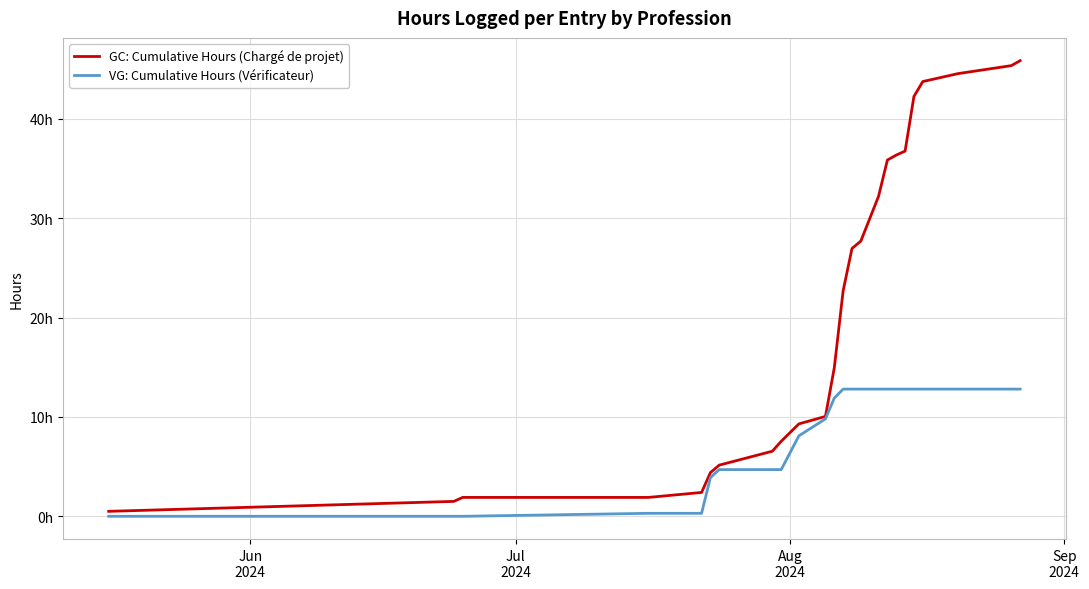

Does the chart display data point markers on the line(s)?

No